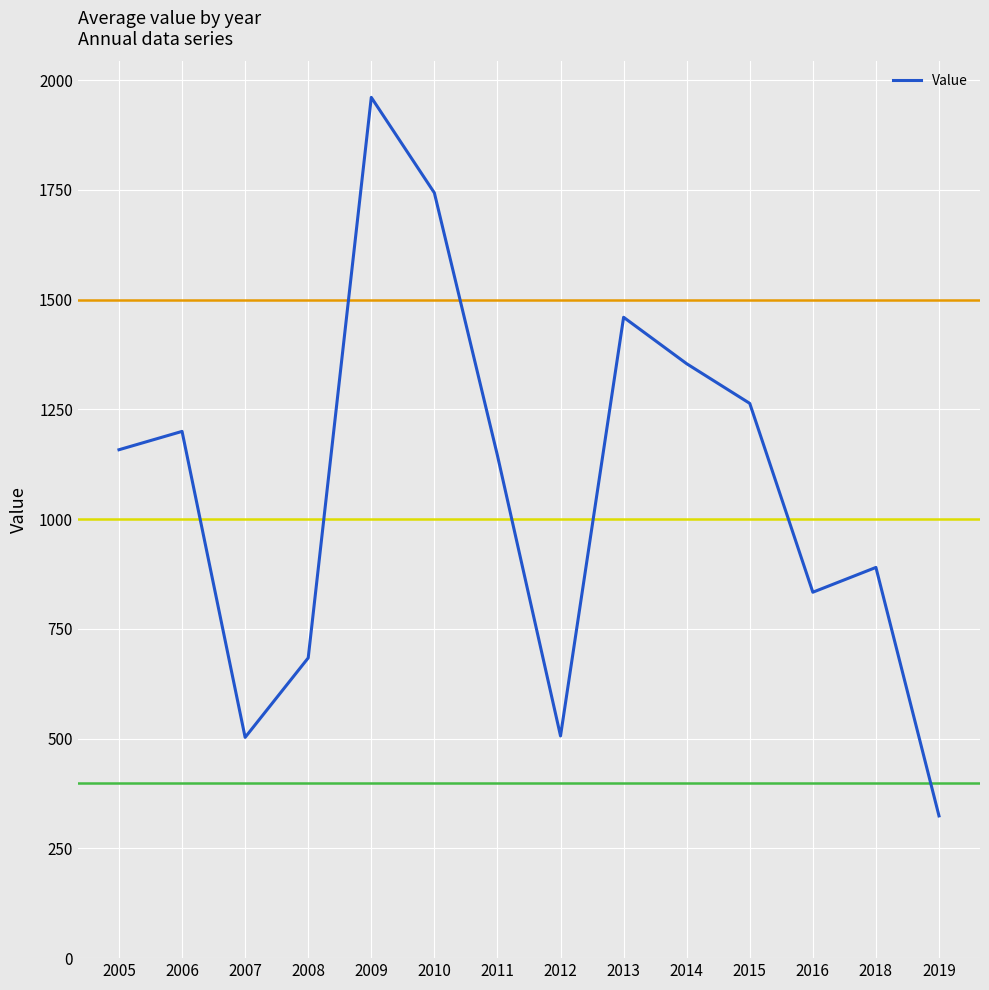

What is the change in value from 2007 to 2015?

+760.8